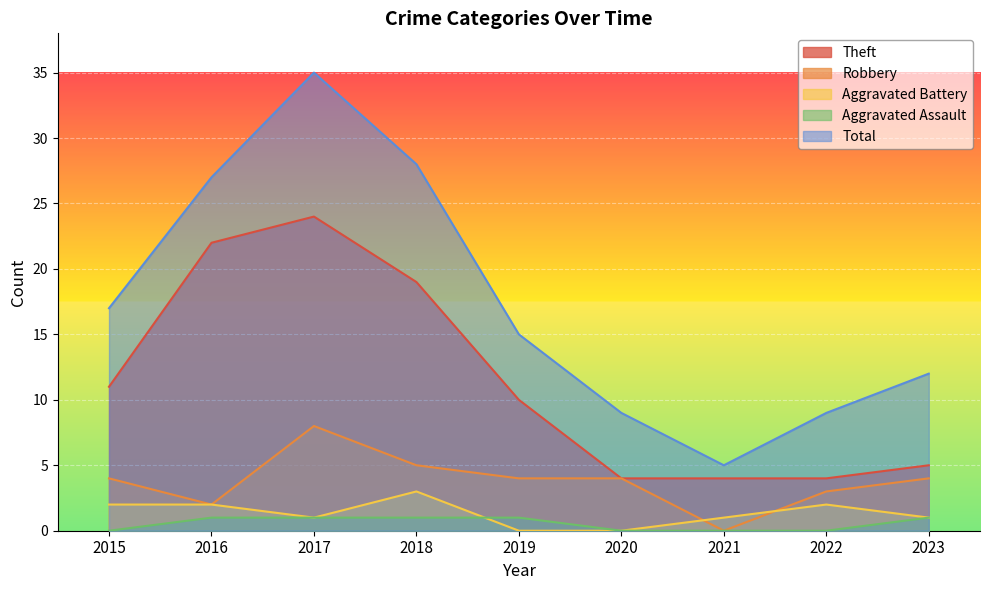

The Aggravated Assault series shows 0 at 2015. True or false?

False